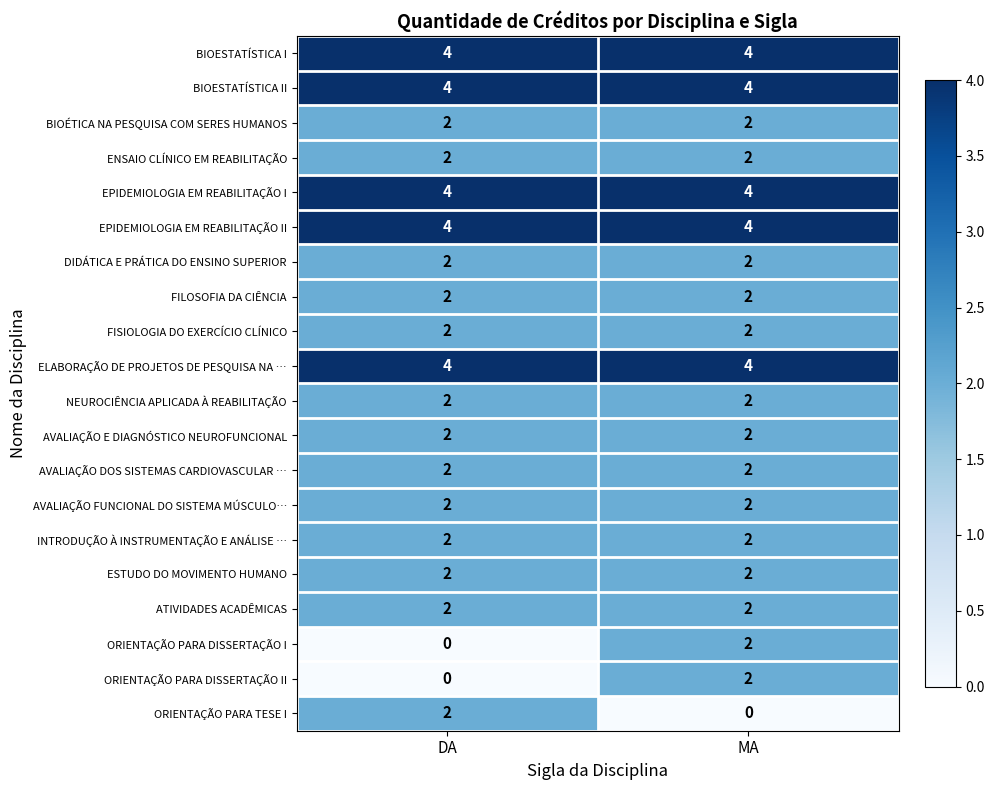

What is the average value of the ELABORAÇÃO DE PROJETOS DE PESQUISA NA … series?

4